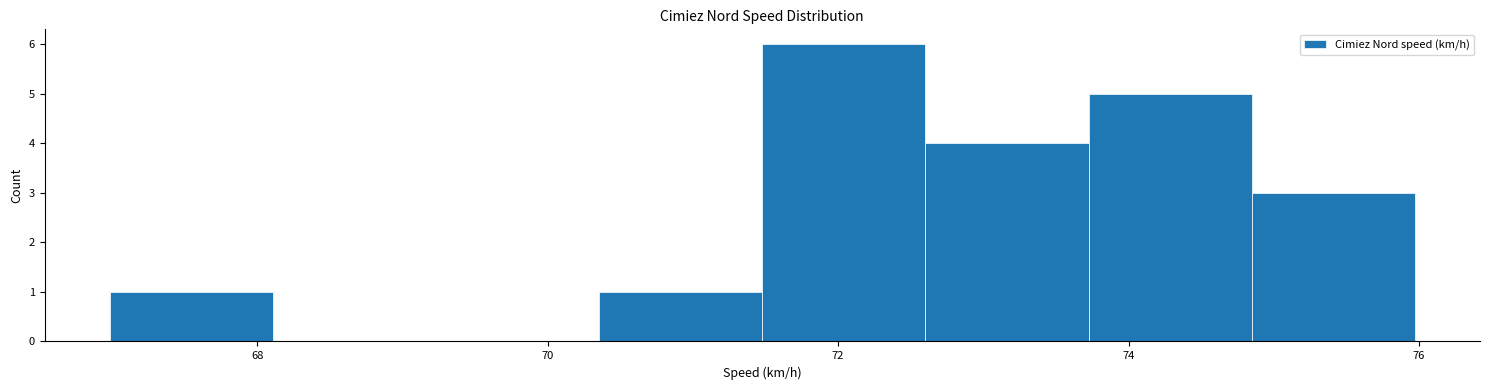

What is the height of the bar covering 70.4 to 71.4 on the x-axis? Neither the bar edges nor the heights are printed on the chart, so give them approximately, as read against the axes.

1